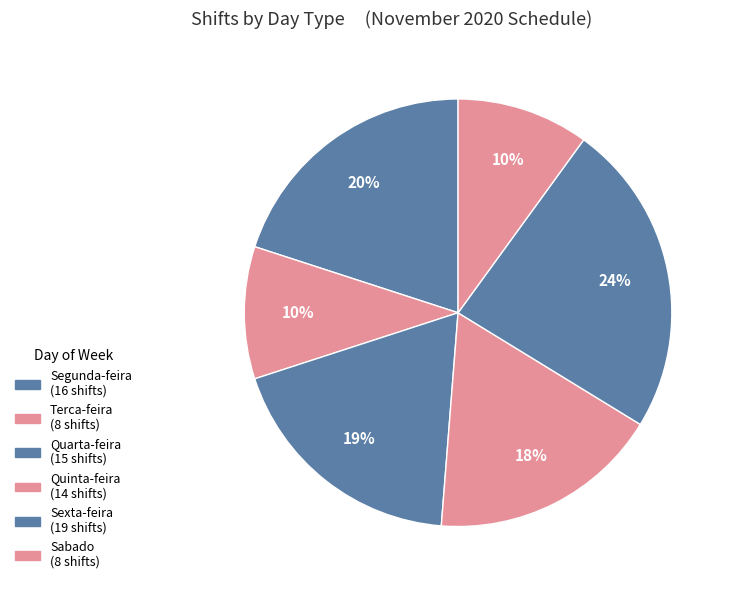

How many segments does this pie chart have?

6